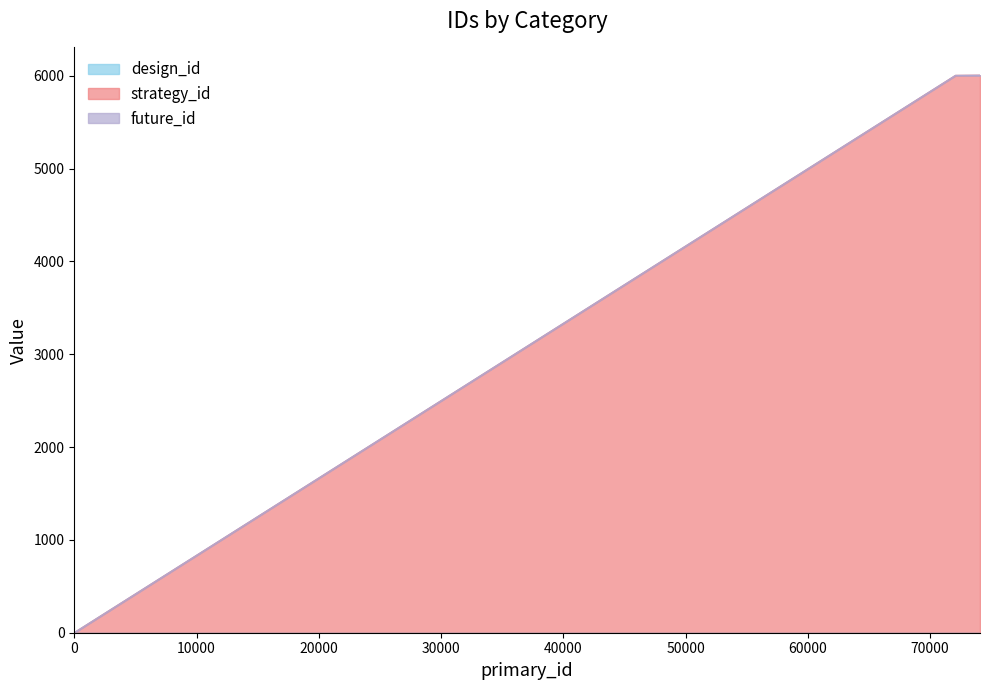

At which category is the sum across all series the highest?

74074